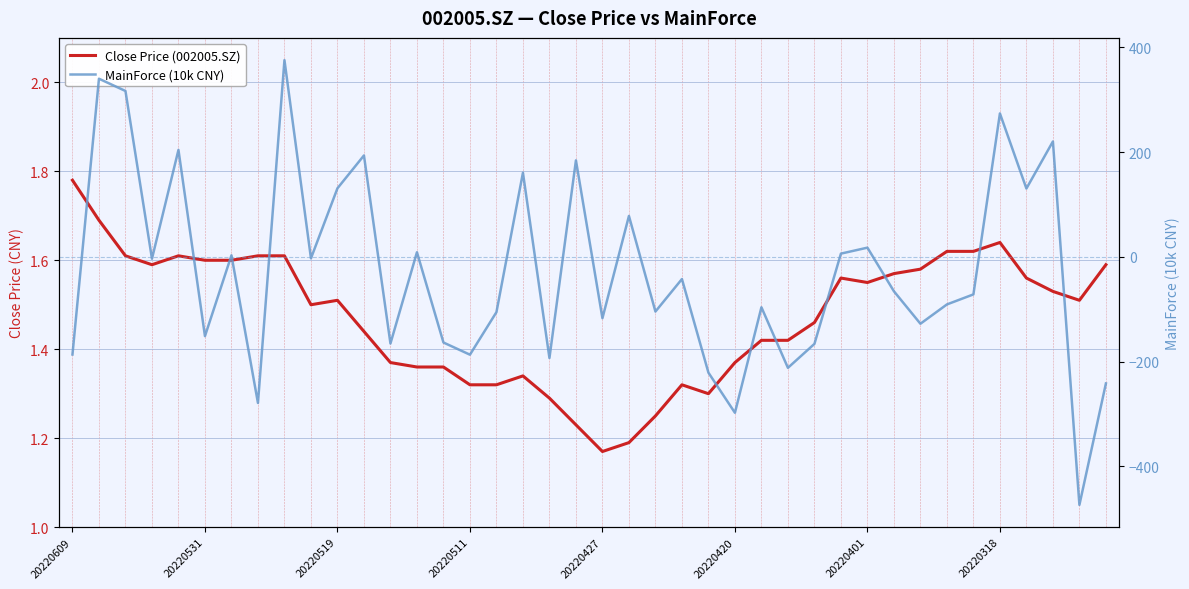

In Close Price (002005.SZ), how many points are higher than both neighbors (excluding endpoints)?

6